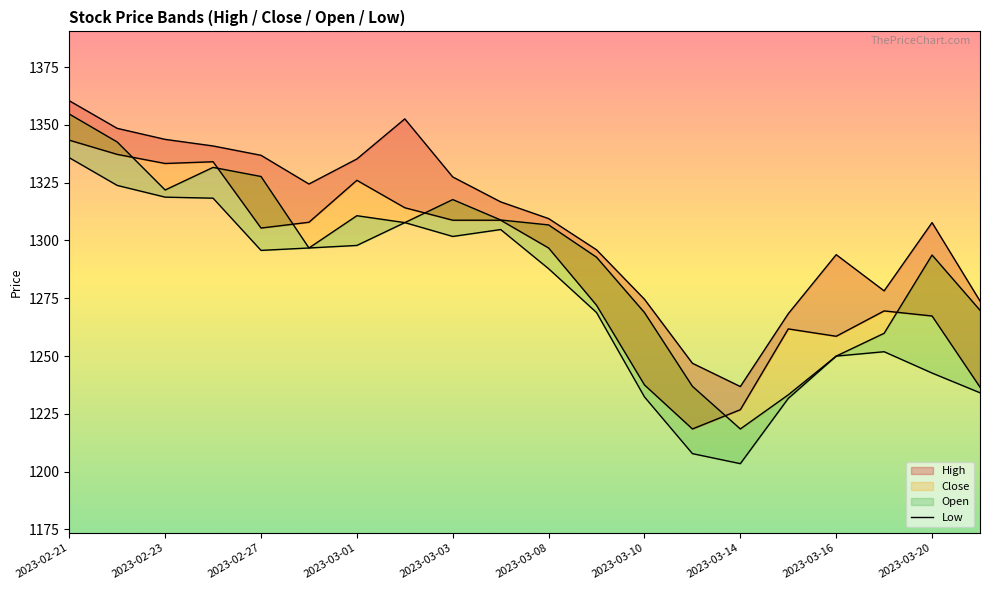

What is the difference between the second highest and minimum values in the Close series?

118.8